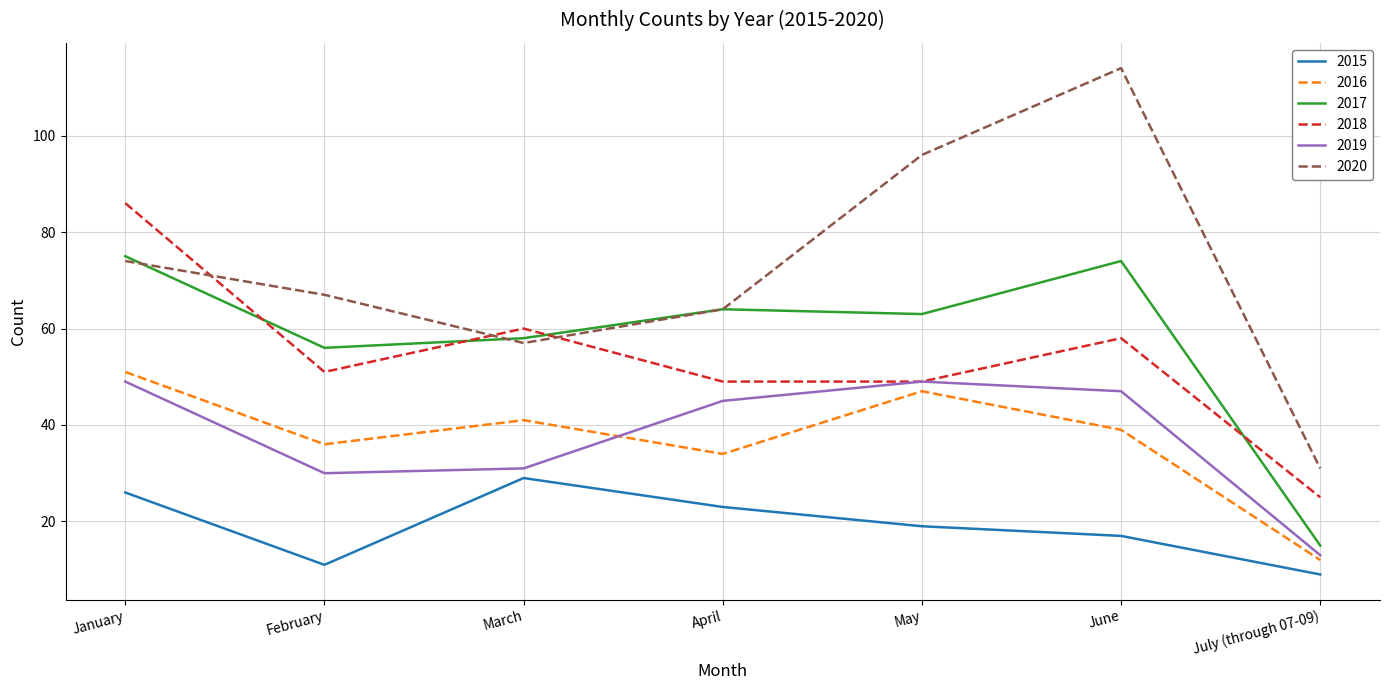

What position from the left is February?

2